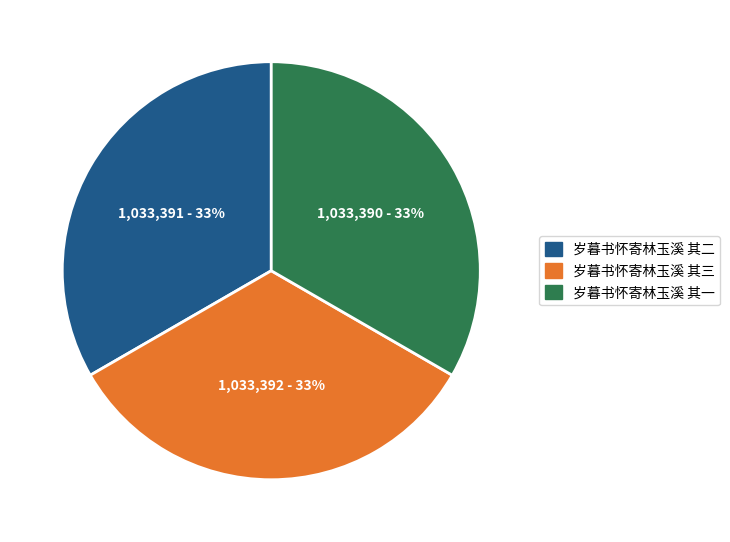

What is the ratio of the value at 岁暮书怀寄林玉溪 其二 to the value at 岁暮书怀寄林玉溪 其三?

1.0